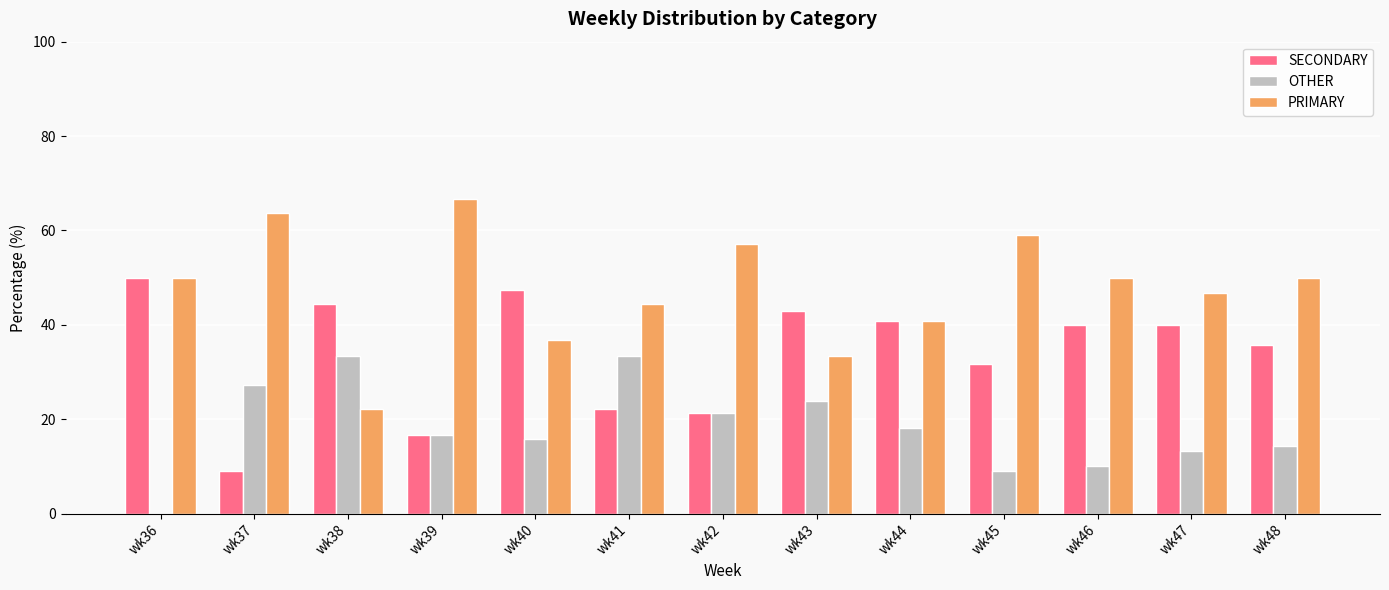

What is the difference between the OTHER values at wk48 and wk36?

14.3